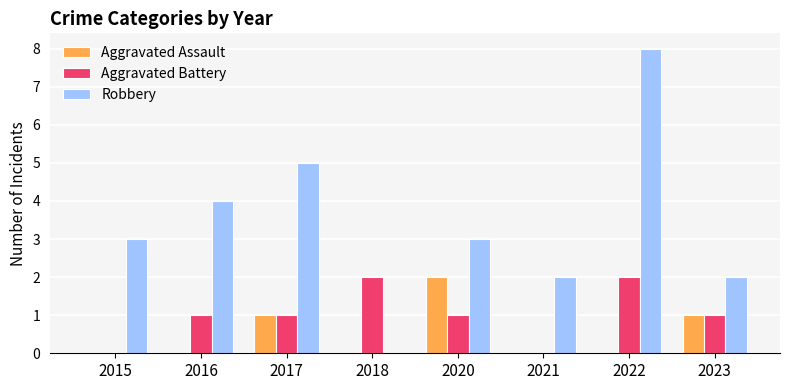

Does the chart contain stacked bars?

No